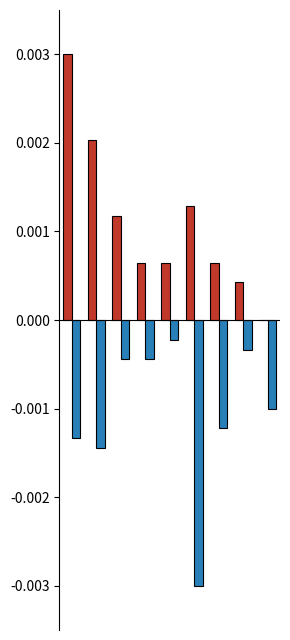

How many distinct data groups are displayed?

2